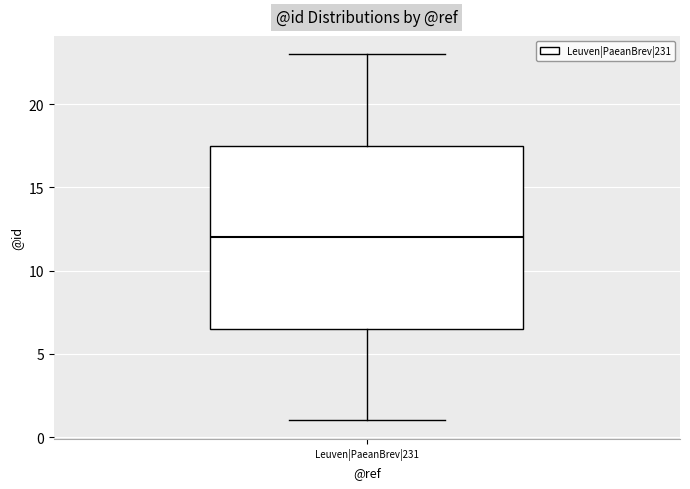

Where is the upper edge of the box for Leuven|PaeanBrev|231 on the y-axis? The values are not printed on the chart, so give them approximately, as read against the axis.

17.5